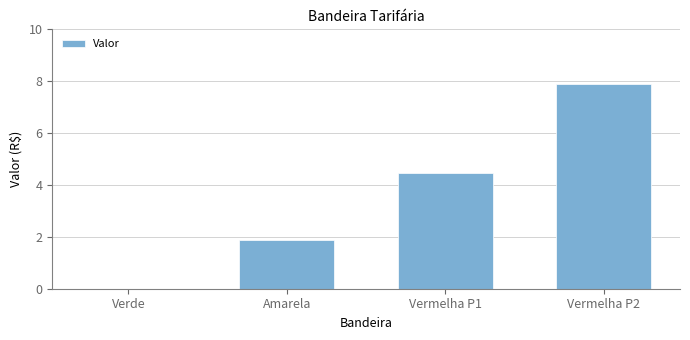

Where is the data nearest to the value 3?

Amarela